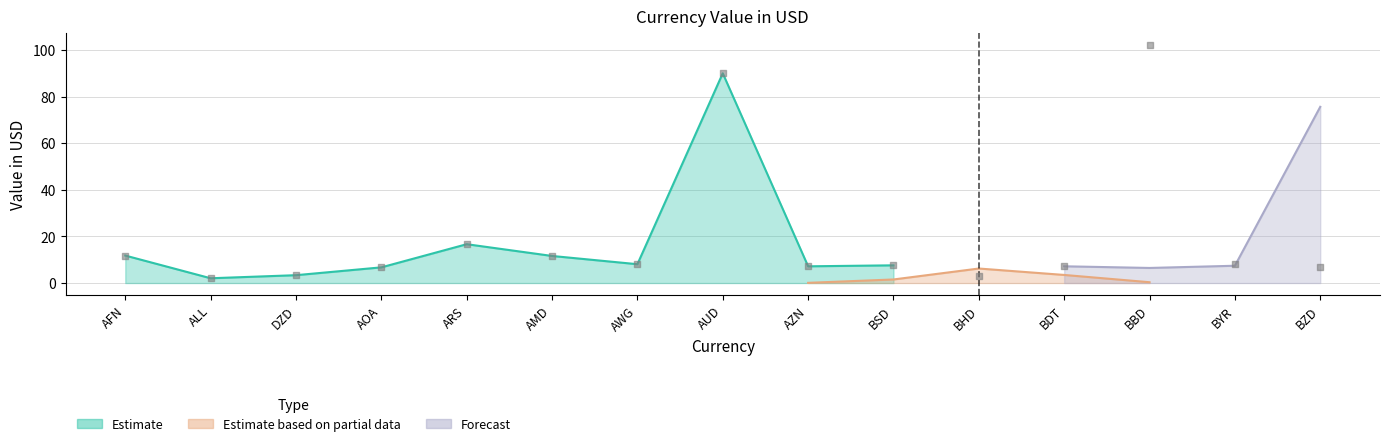

What are all the series names shown in the legend?

Estimate, Estimate based on partial data, Forecast